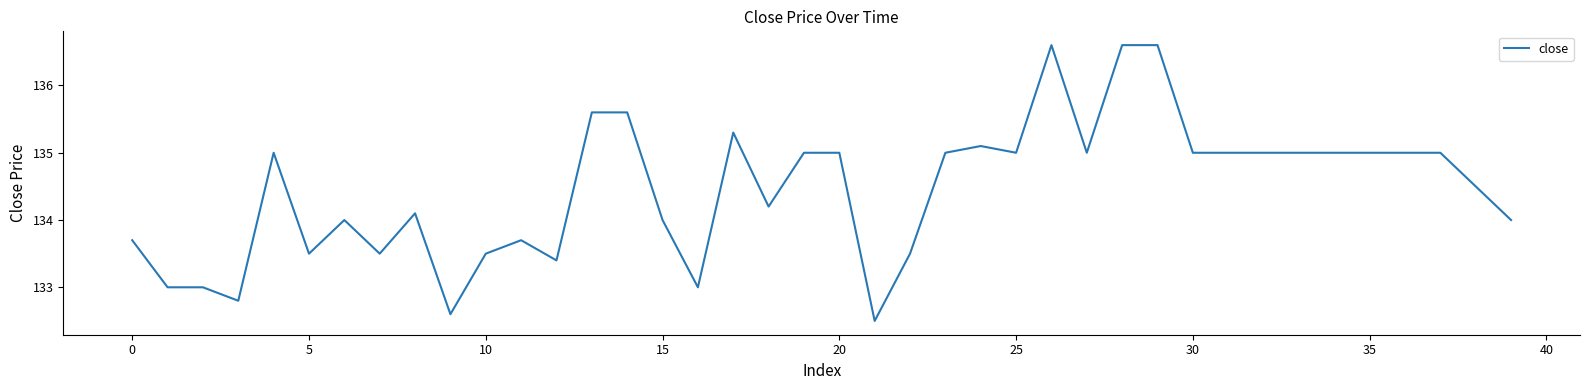

What is the greatest value displayed?

136.6